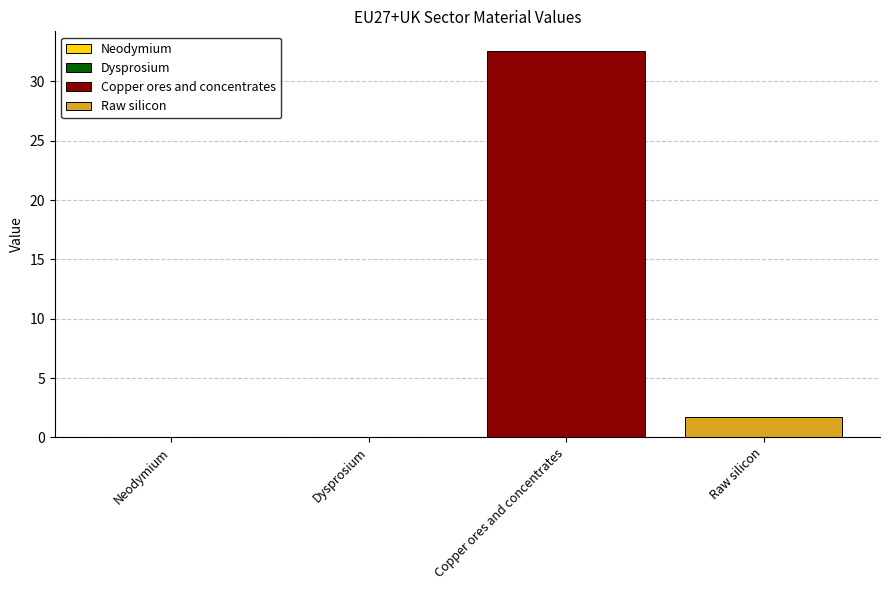

Reading right to left, extract all data points from this chart.

1.7	32.6	0.0	0.0